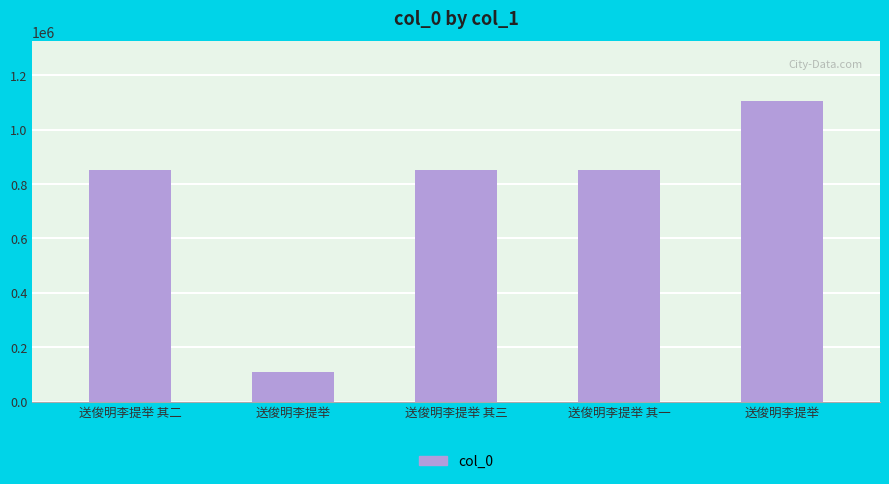

How many categories are shown in the chart?

5